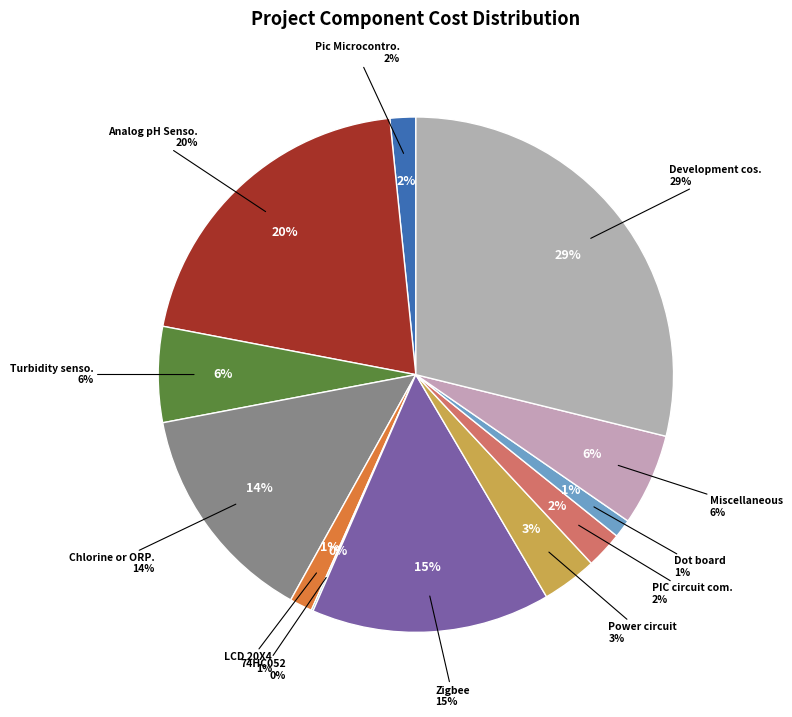

Do Dot board and Development cost per day together represent more than half of the pie?

No